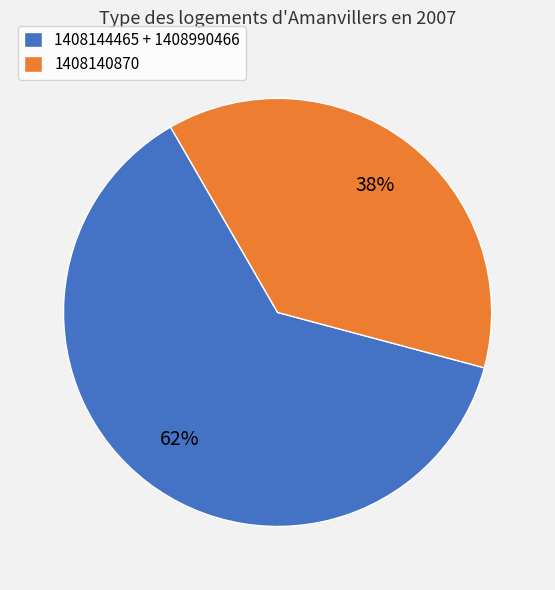

What percentage is the 1408140870 slice, to the nearest percent?

38%